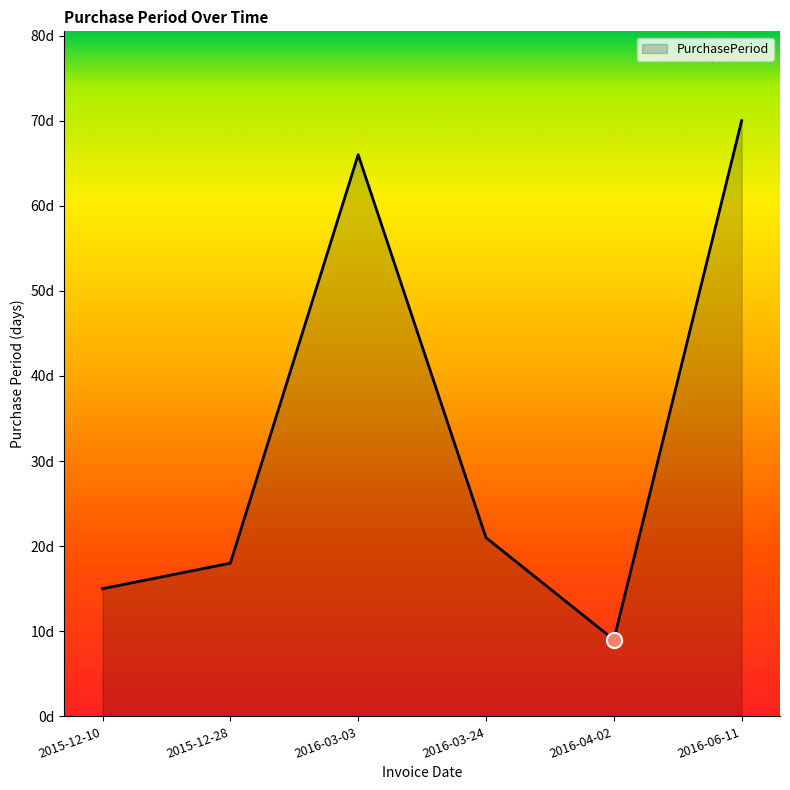

What is the change in value from 2016-03-24 to 2016-06-11?

+49